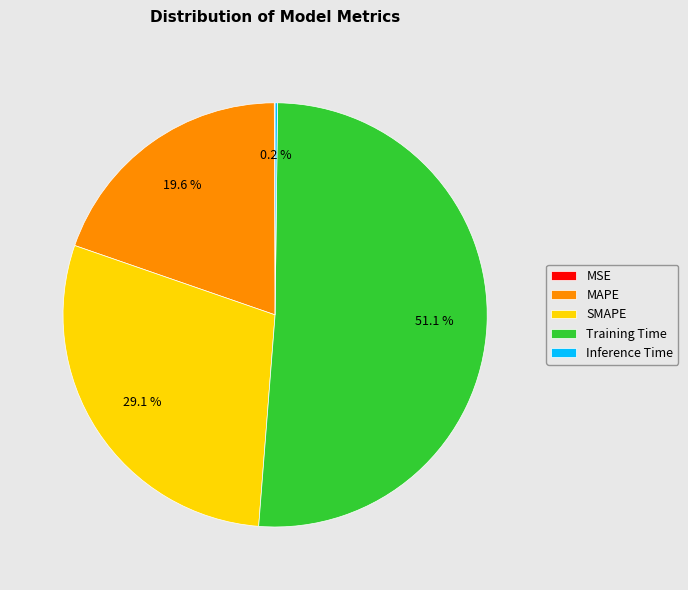

True or false: MAPE accounts for 11% of the total.

False